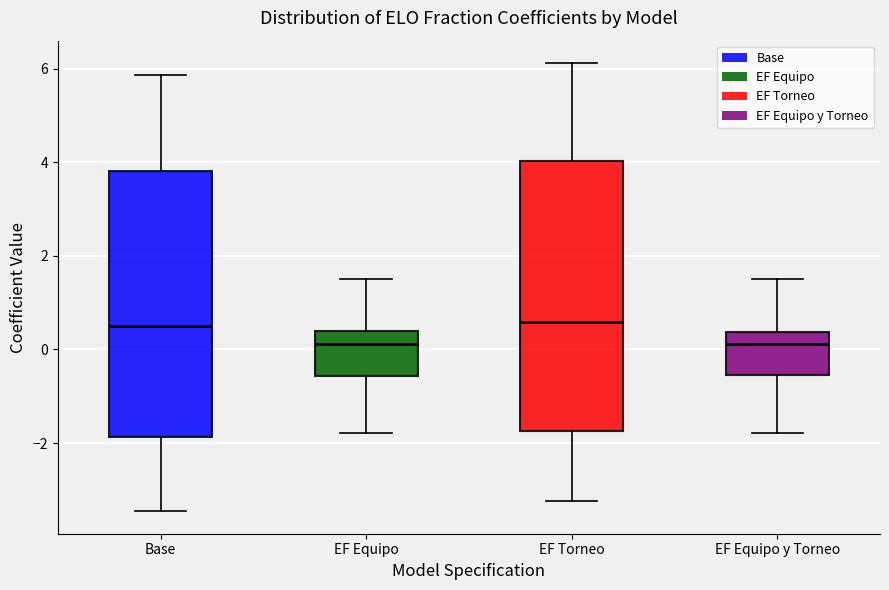

Where is the upper edge of the box for Base on the y-axis? The values are not printed on the chart, so give them approximately, as read against the axis.

3.8